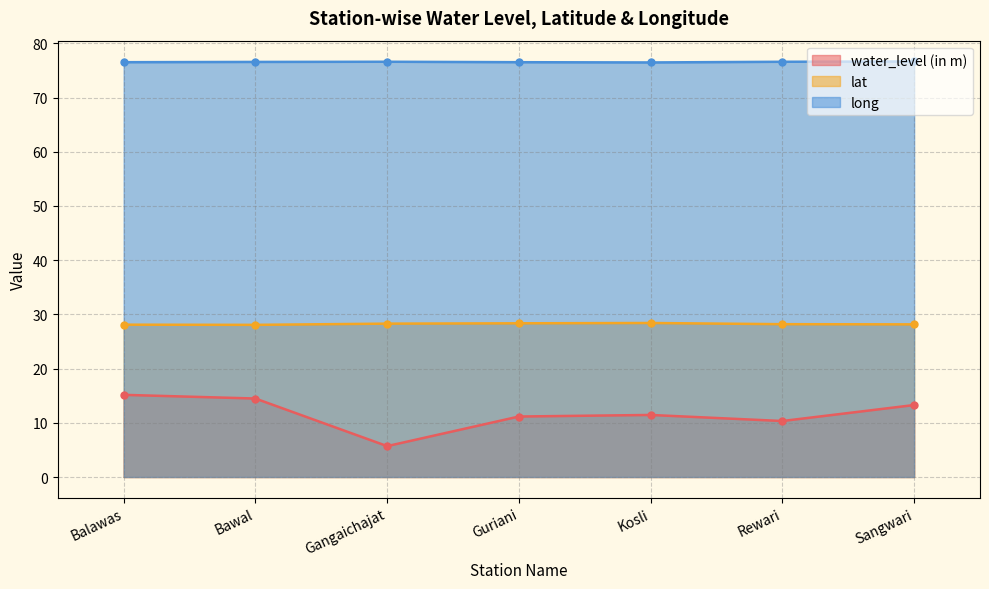

True or false: lat and long cross at least once.

False